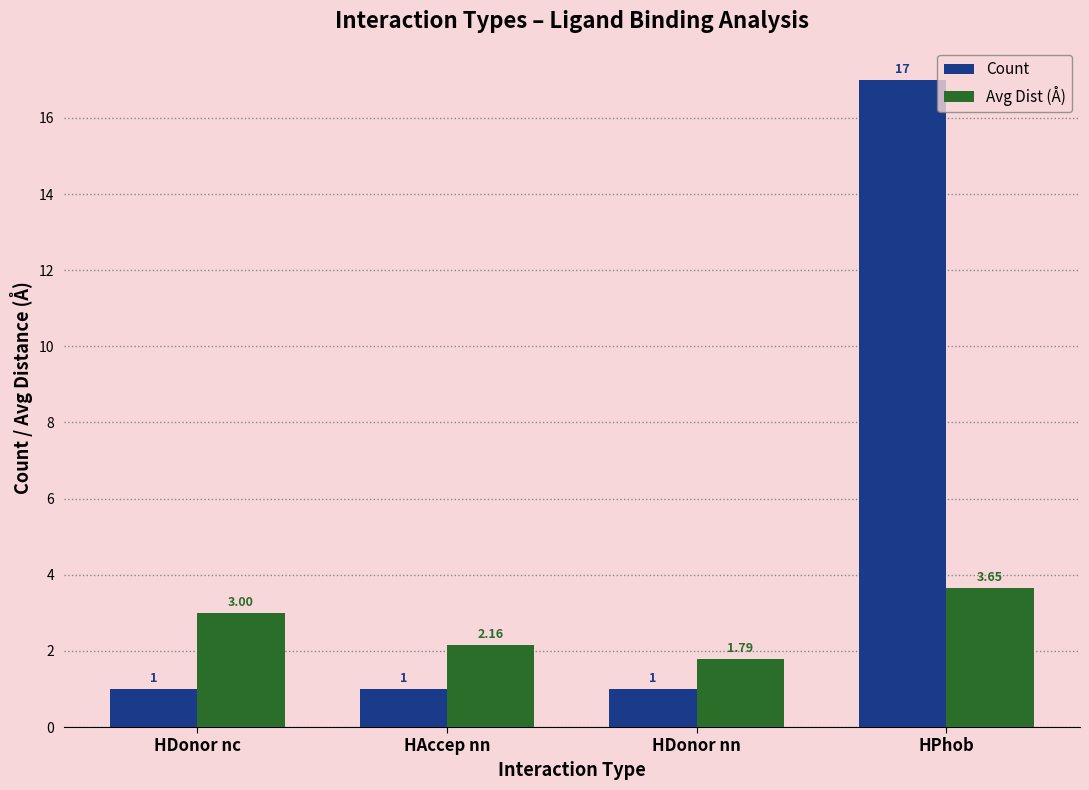

List the series in order of their peak value, highest first.

Count, Avg Dist (Å)